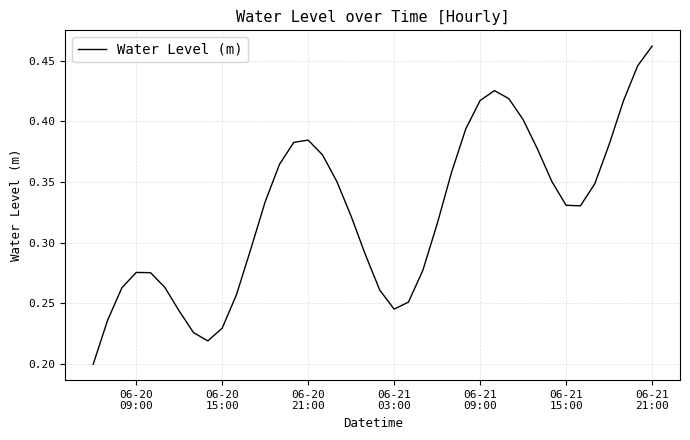

What is the maximum value shown in the chart?

0.5